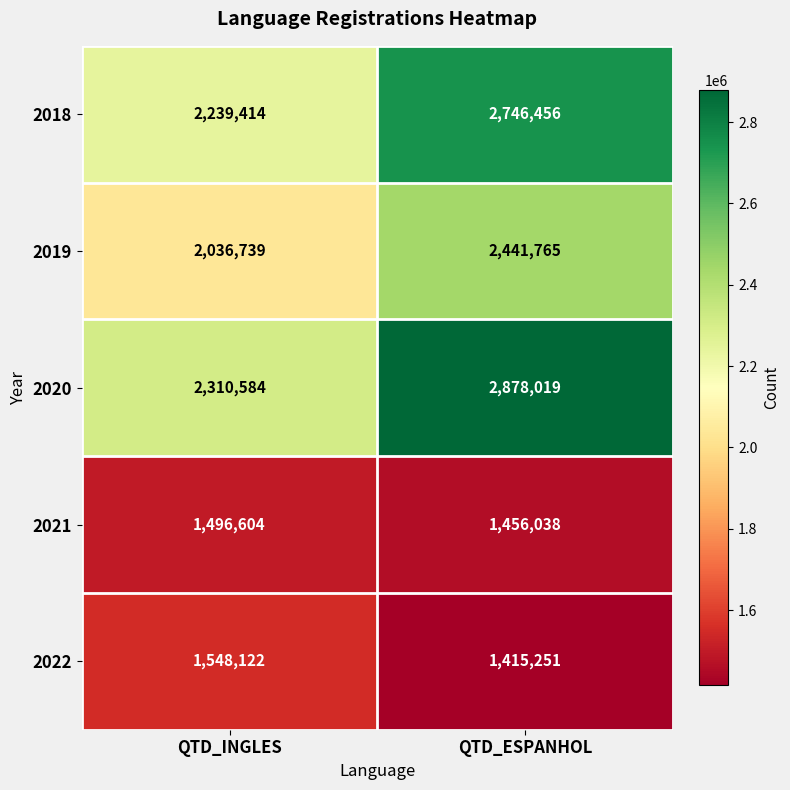

At QTD_ESPANHOL, list the series in order from largest to smallest.

2020, 2018, 2019, 2021, 2022